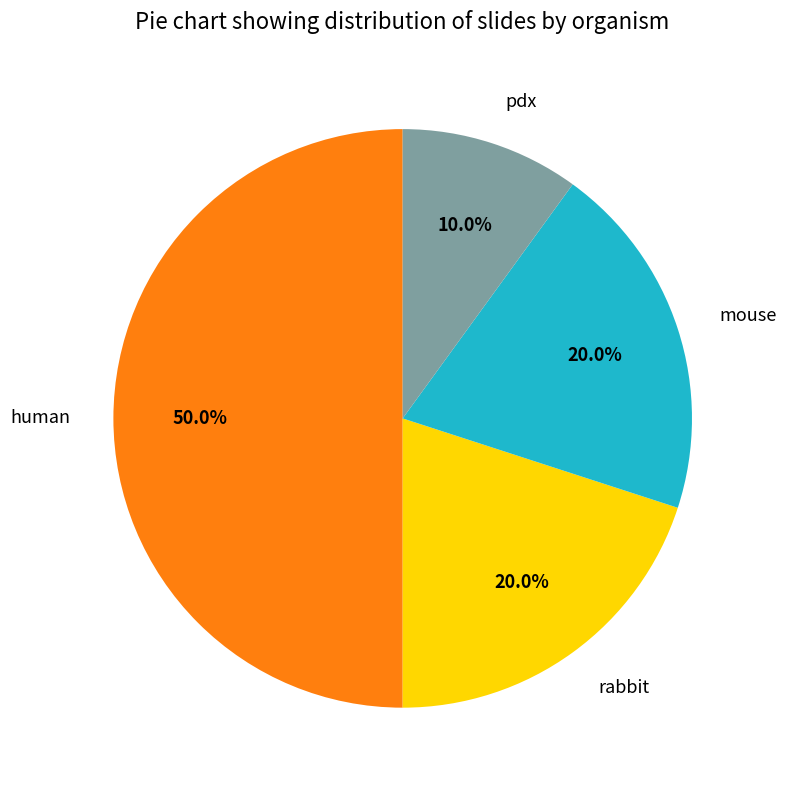

What is the total percentage of human and pdx?

60.0%